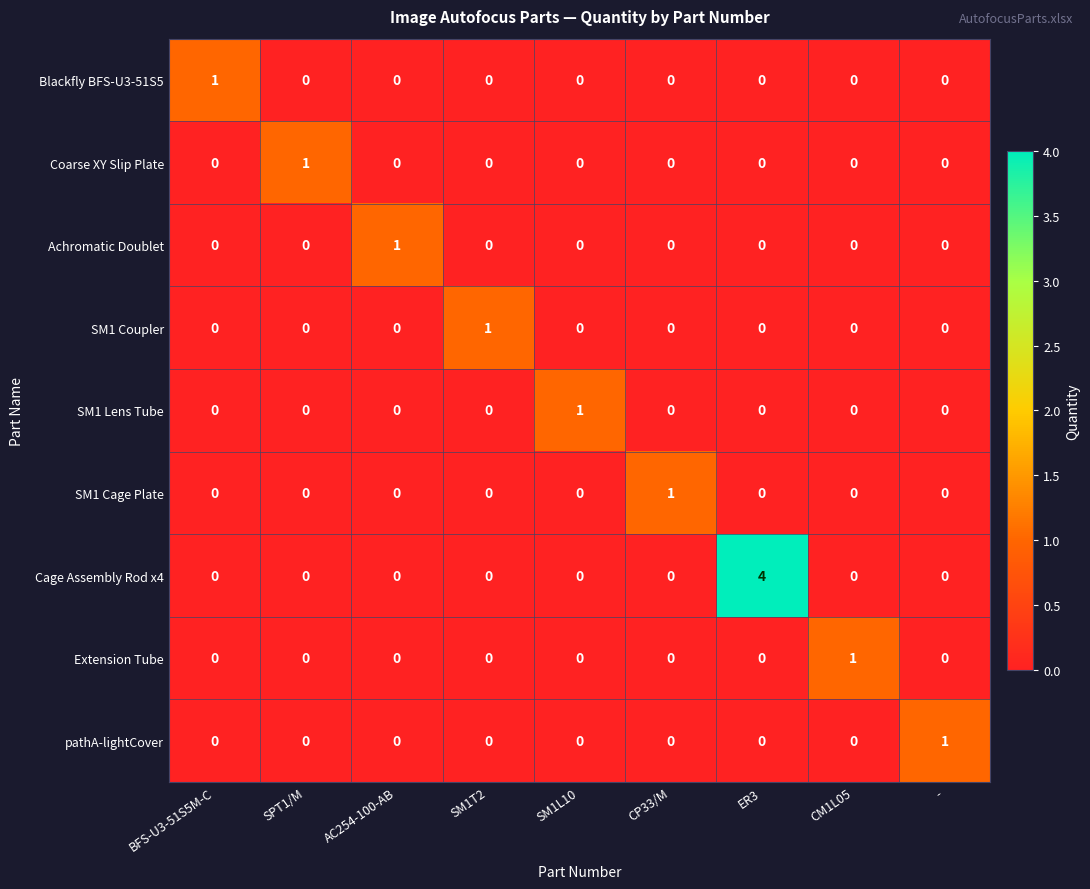

Count the number of data series in this chart.

9